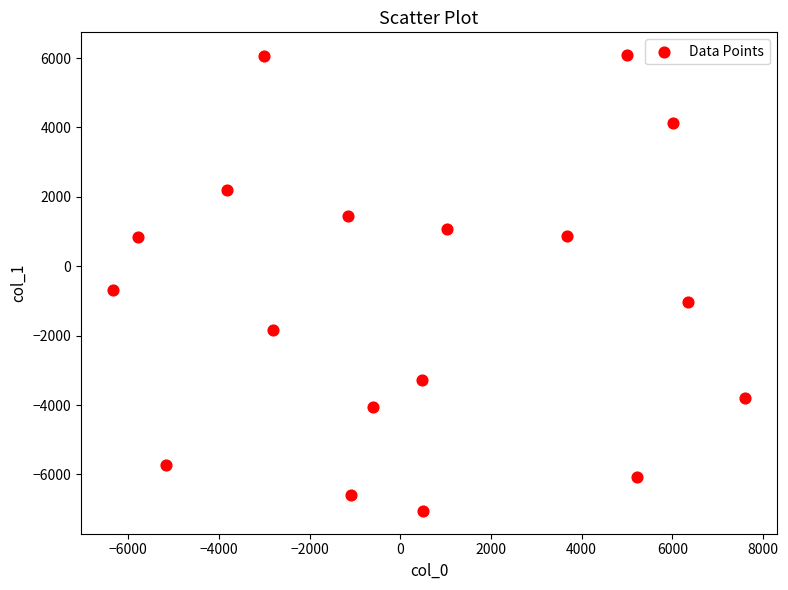

What Y value in the scatter plot is closest to -483?

-680.8